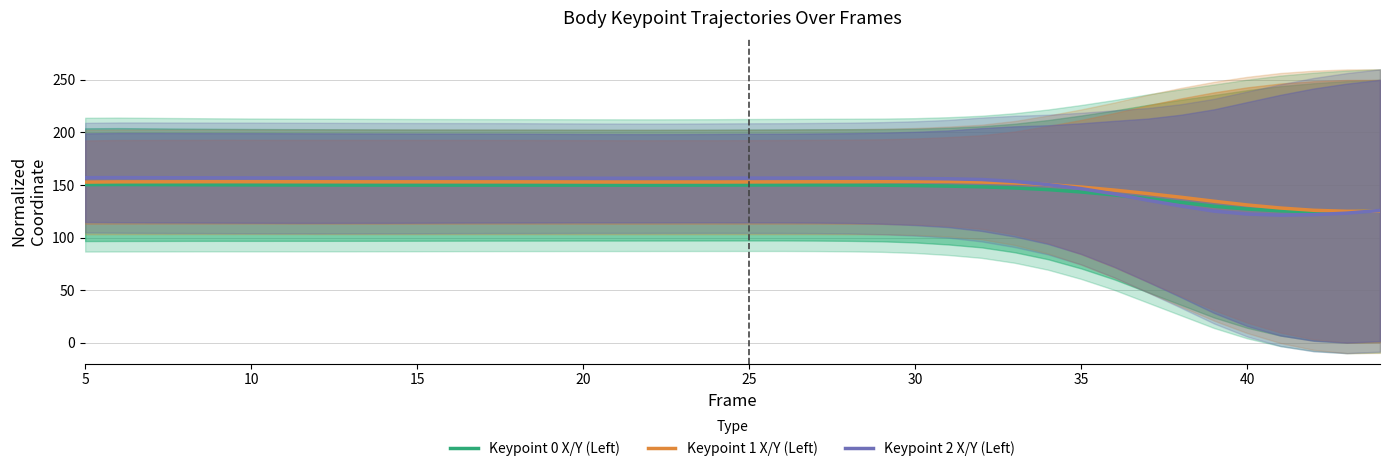

What is the lowest value of the Keypoint 1 X/Y (Left) series?

125.0